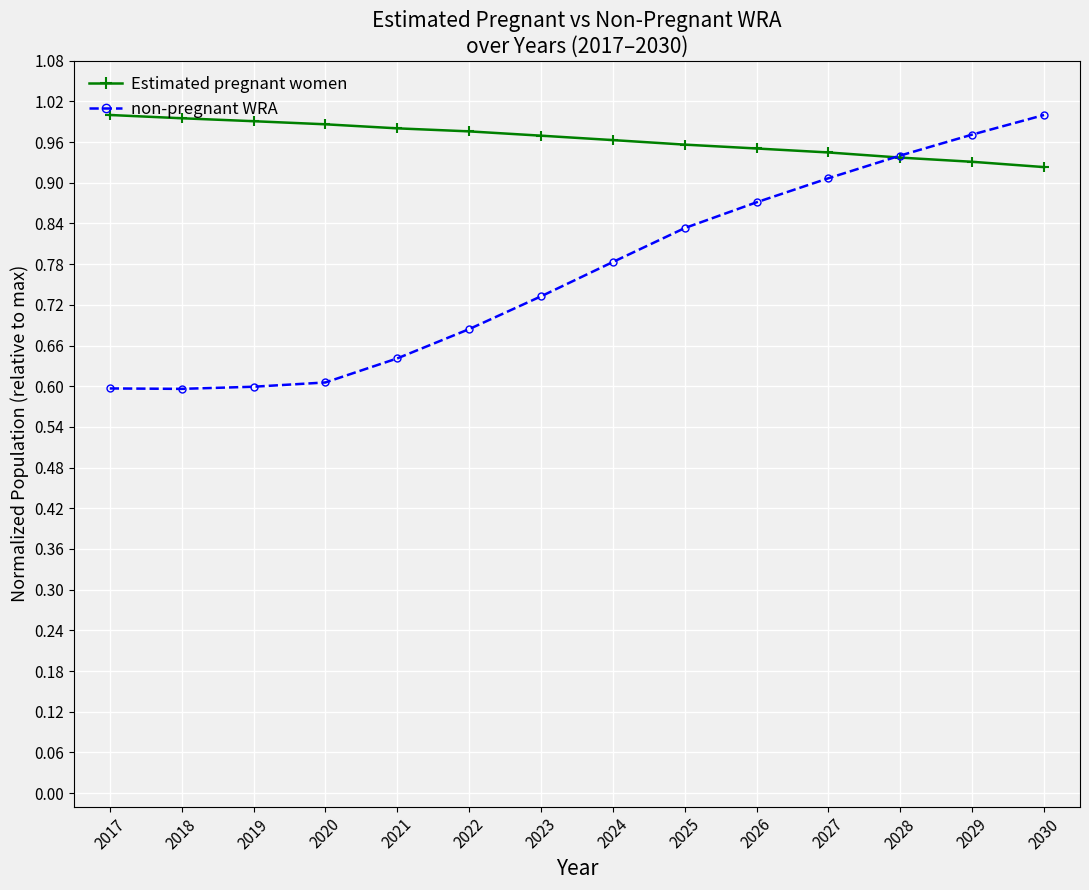

What are all the series names shown in the legend?

Estimated pregnant women, non-pregnant WRA